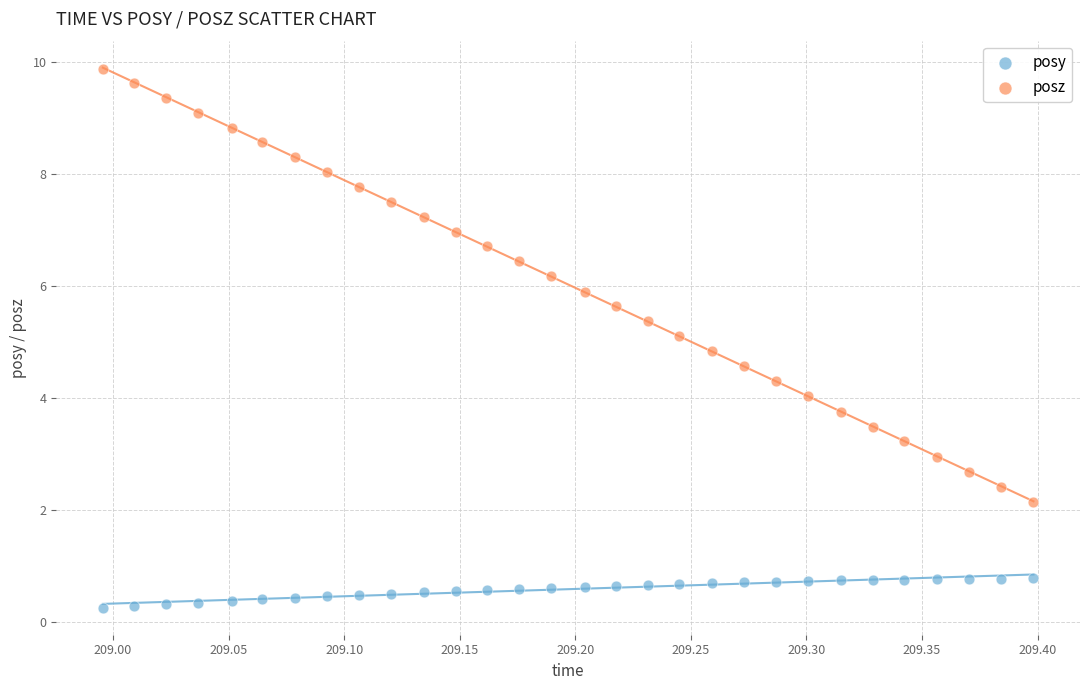

Which series reaches the minimum Y coordinate?

posy